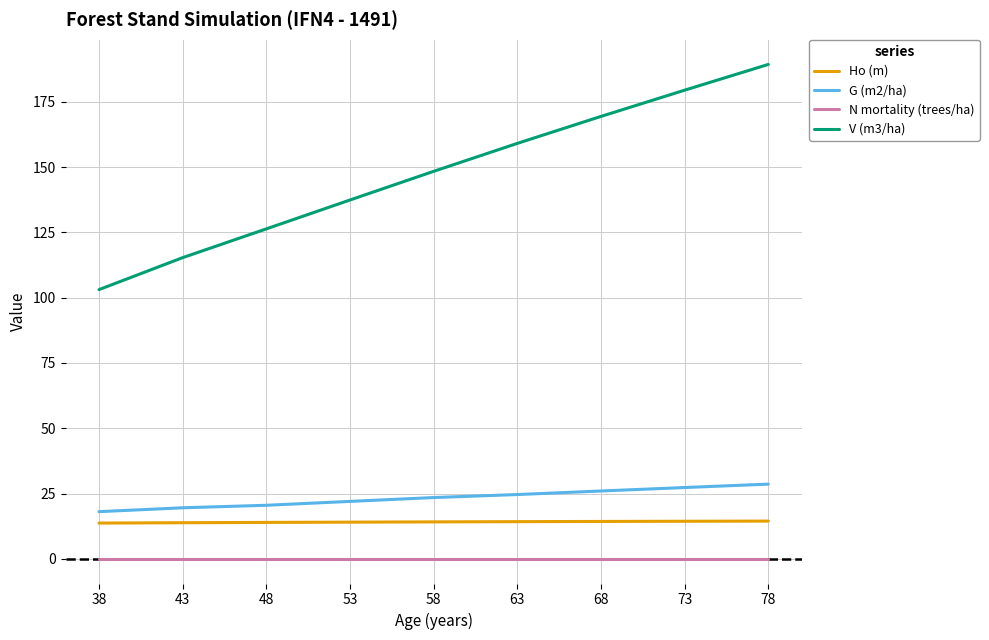

True or false: N mortality (trees/ha) and V (m3/ha) intersect in this chart.

False